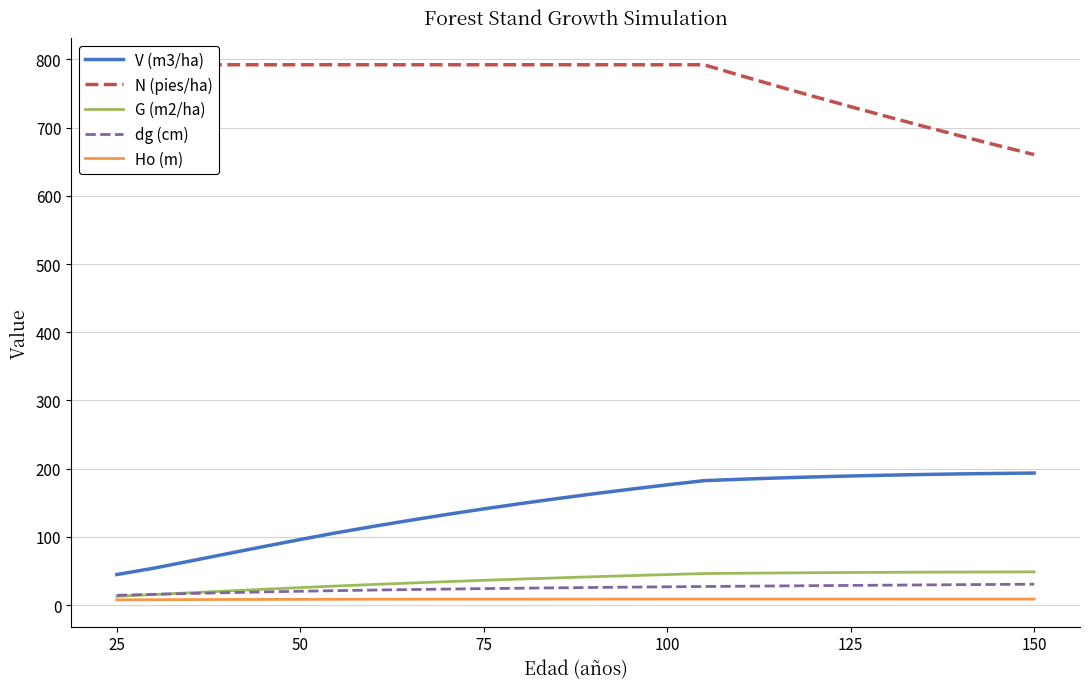

Reading right to left, list all the values displayed in this chart.

V (m3/ha): 193.6	193.1	192.4	191.5	190.5	189.3	187.9	186.3	184.5	182.4	176.3	169.9	163.2	156.2	148.8	141.1	132.9	124.4	115.5	106.2	96.2	85.8	75.3	64.6	54.1	44.8
N (pies/ha): 660.5	674.0	687.8	701.8	716.1	730.7	745.6	760.9	776.4	792.2	792.2	792.2	792.2	792.2	792.2	792.2	792.2	792.2	792.2	792.2	792.2	792.2	792.2	792.2	792.2	792.2
G (m2/ha): 48.7	48.6	48.5	48.3	48.1	47.8	47.5	47.1	46.7	46.2	44.8	43.2	41.6	39.9	38.2	36.3	34.4	32.4	30.2	28.1	25.7	23.2	20.6	18.1	15.5	12.9
dg (cm): 30.6	30.3	29.9	29.6	29.2	28.9	28.5	28.1	27.7	27.3	26.8	26.4	25.9	25.3	24.8	24.2	23.5	22.8	22.1	21.2	20.3	19.3	18.2	17.0	15.8	14.4
Ho (m): 8.8	8.8	8.8	8.8	8.8	8.8	8.8	8.8	8.8	8.8	8.8	8.8	8.8	8.8	8.7	8.7	8.7	8.7	8.6	8.5	8.5	8.4	8.2	8.1	7.9	7.7